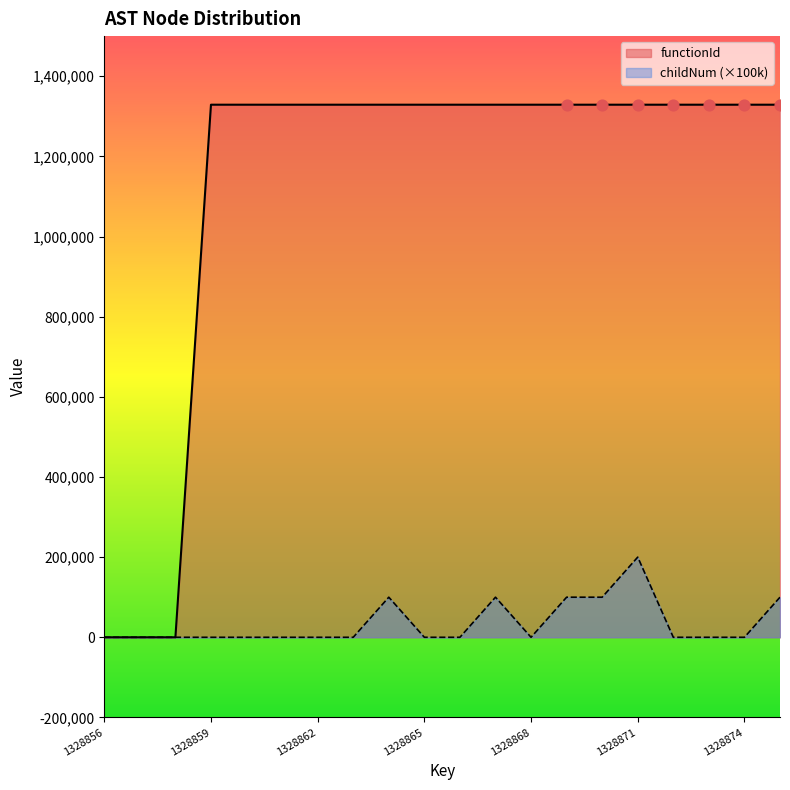

Is the value of functionId at 1328866 greater than the value of childNum at 1328873?

Yes